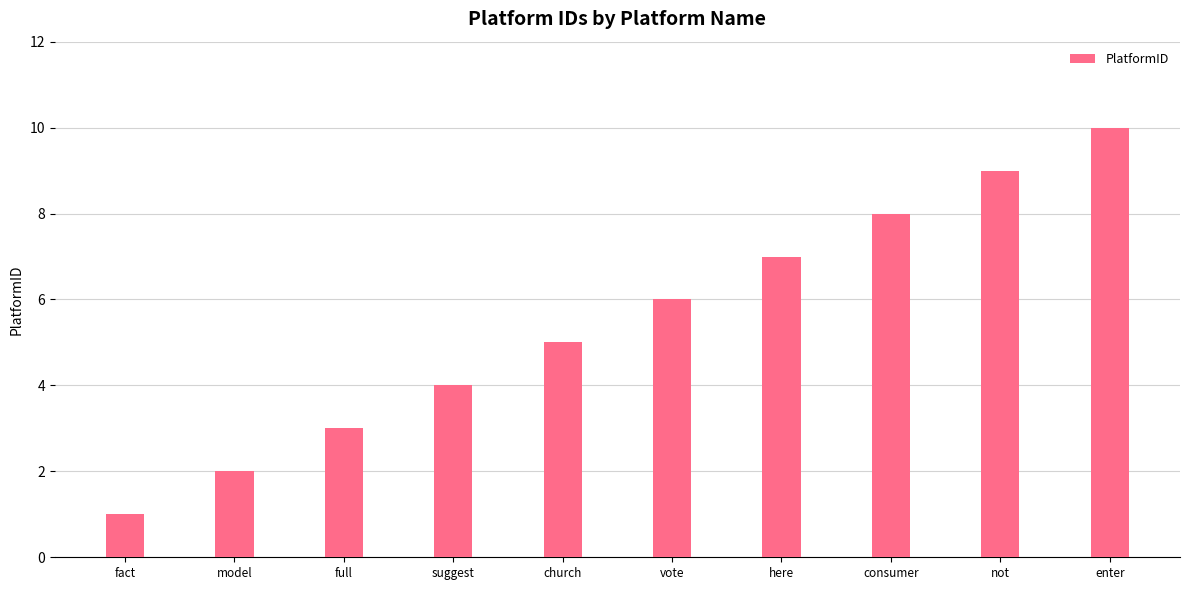

Read the value at full.

3